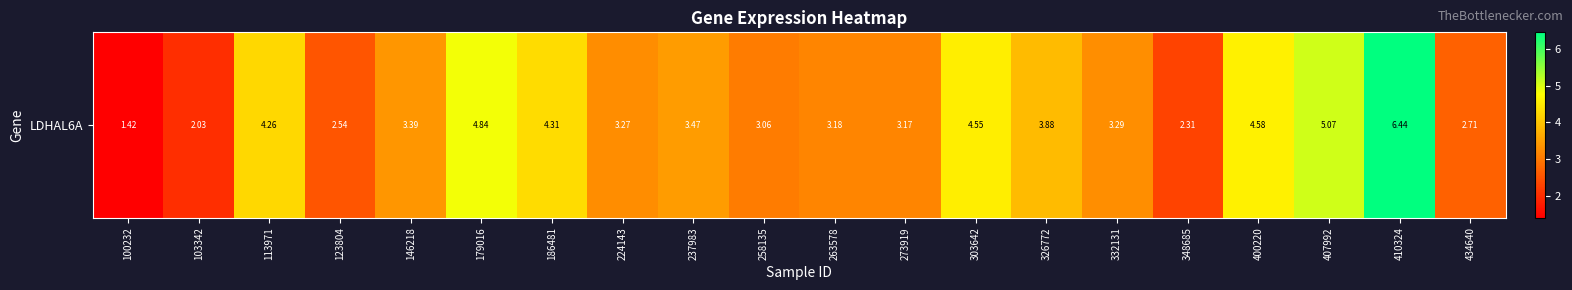

What value does the data have at 179016?

4.8